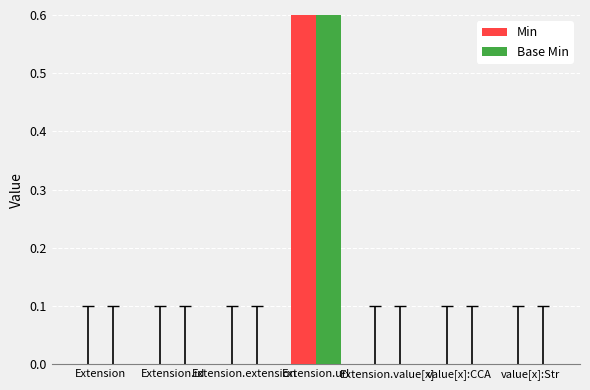

True or false: Base Min has a value of 0 at Extension.extension.

True